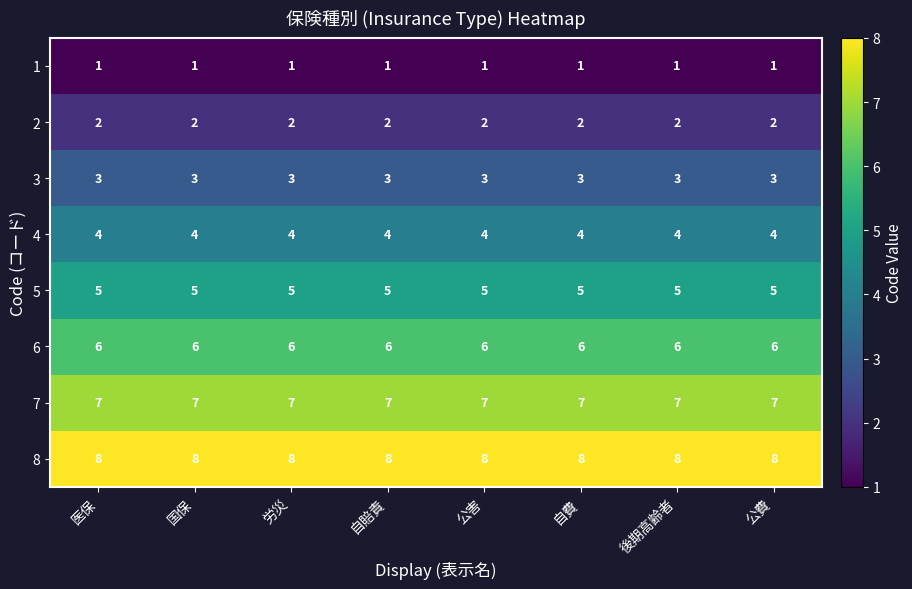

Which series has the largest total across all categories?

8